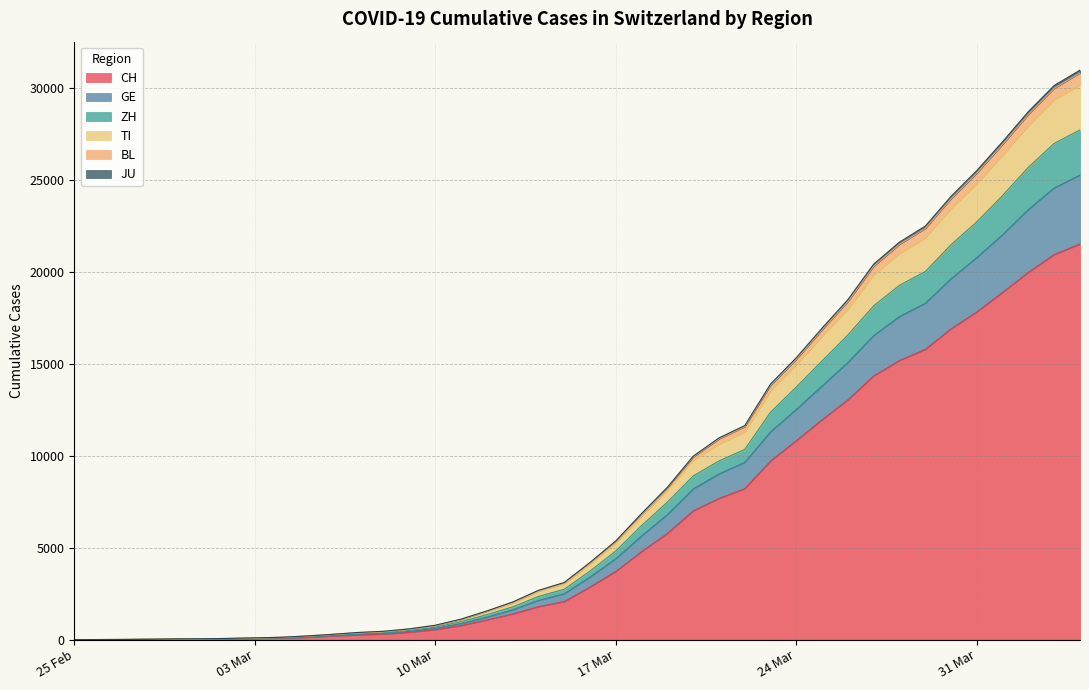

Does the chart display data point markers on the line(s)?

No